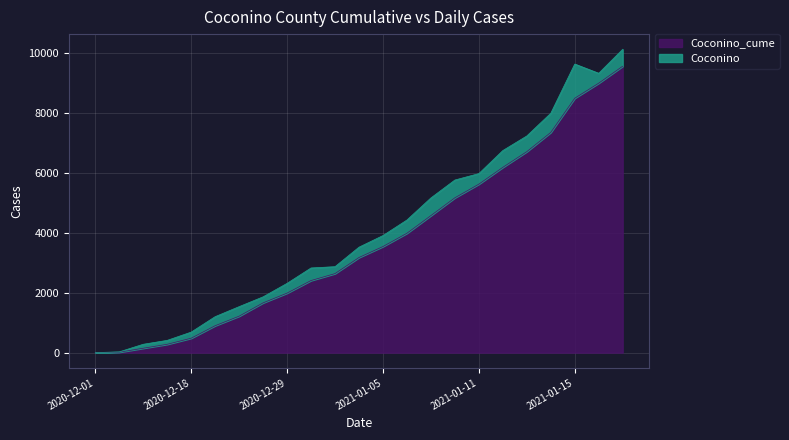

How many values are below 3170?

11